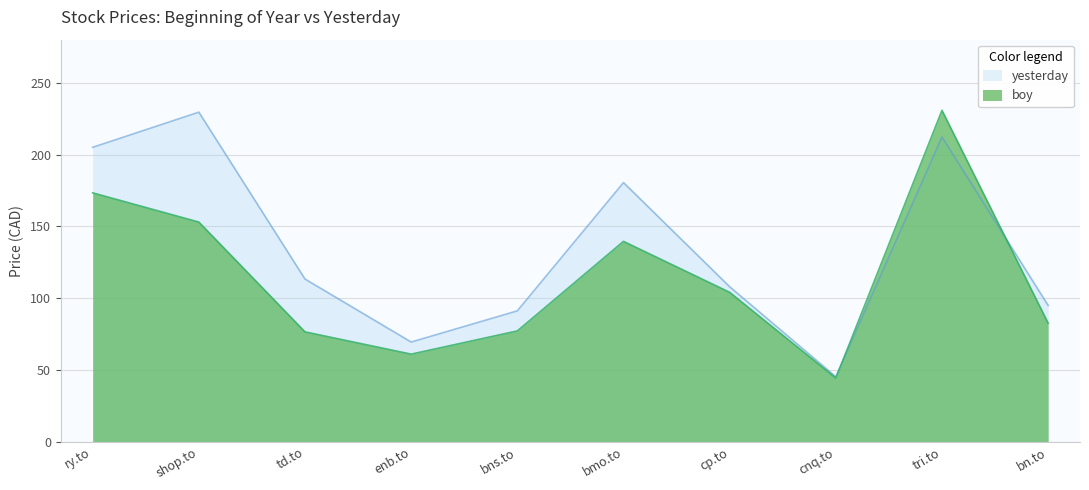

Reading right to left, extract all data points from this chart.

boy: 82.6	230.8	44.4	104.1	139.6	77.2	61.0	76.5	153.0	173.3
yesterday: 94.9	212.2	45.3	107.9	180.5	91.2	69.4	113.3	229.5	205.0